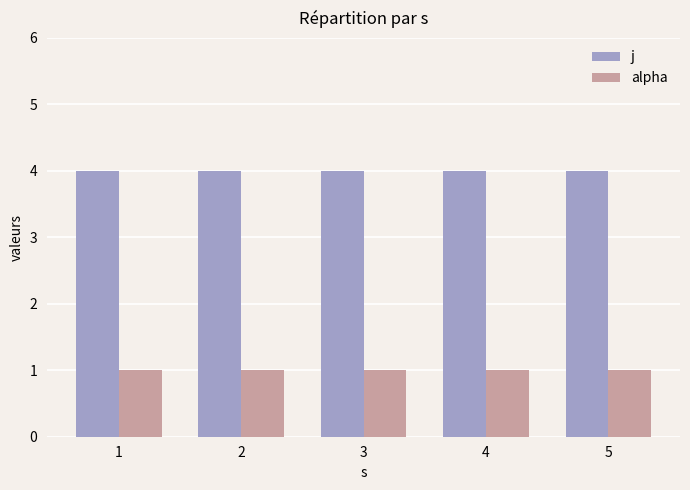

What is the greatest value displayed?

4